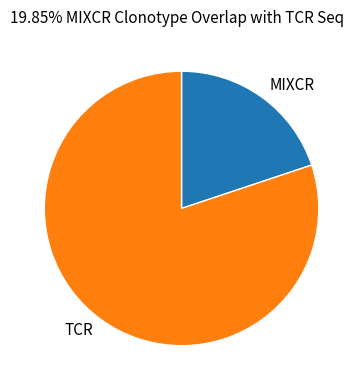

Which slice is the largest?

TCR